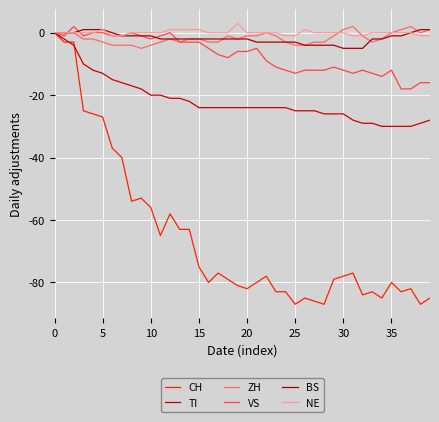

What is the average value of the VS series?

-7